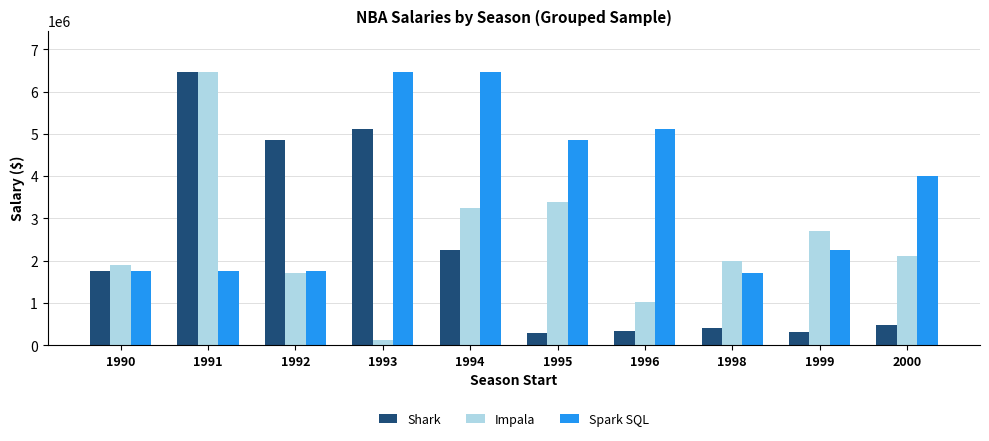

Where does the Impala series first go above 2116955?

1991